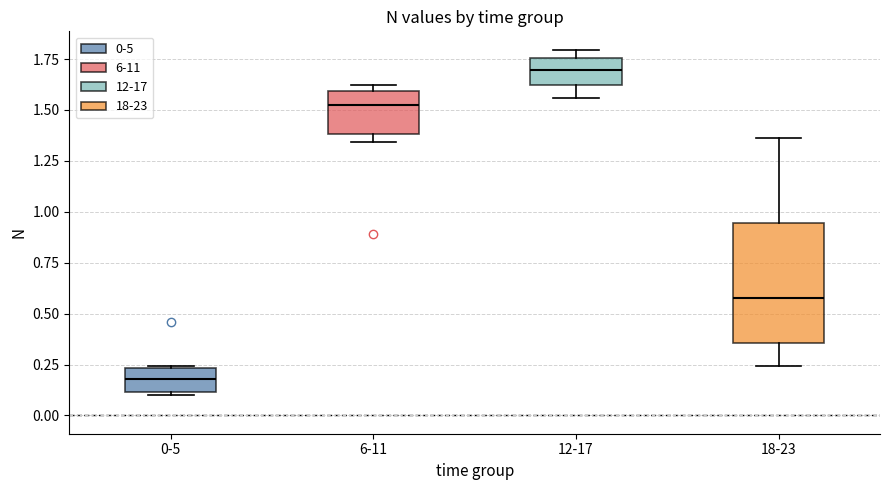

Which box is the tallest, from its lower edge to its upper edge?

18-23